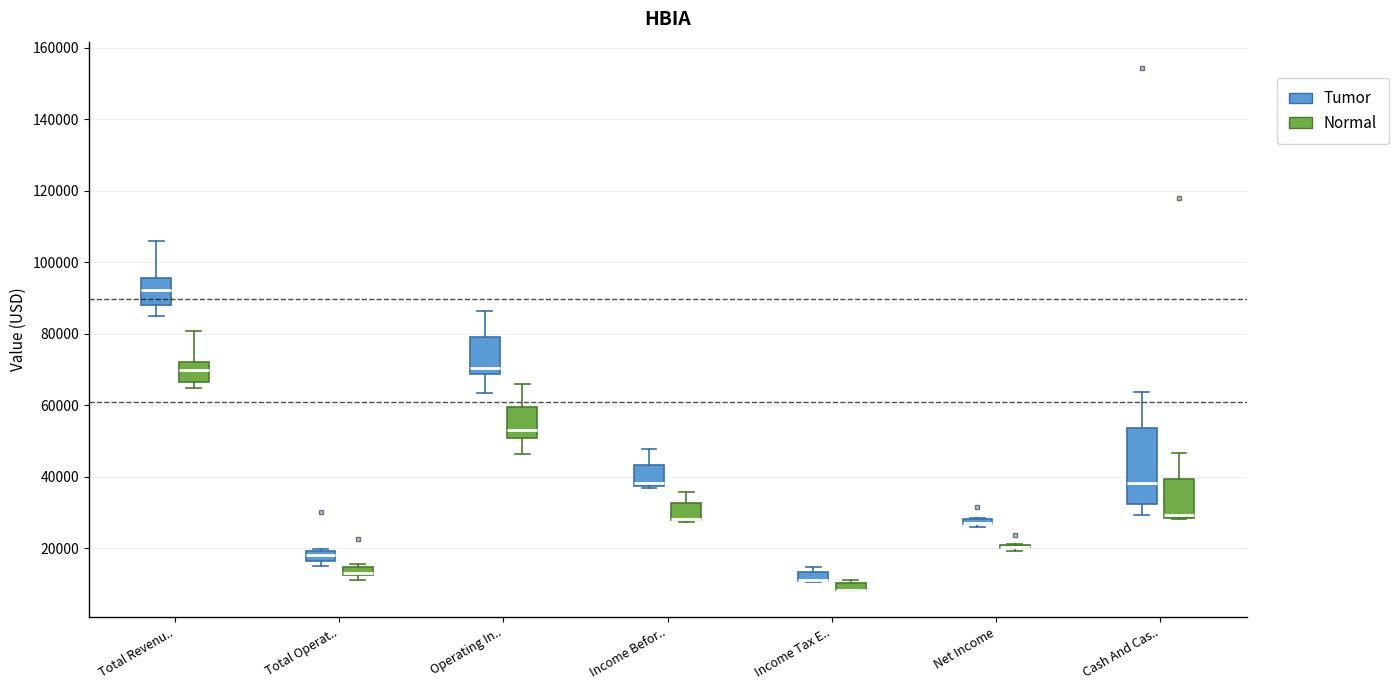

Where is the lower edge of the box for Total Revenu.. (Normal) on the y-axis? The values are not printed on the chart, so give them approximately, as read against the axis.

66000